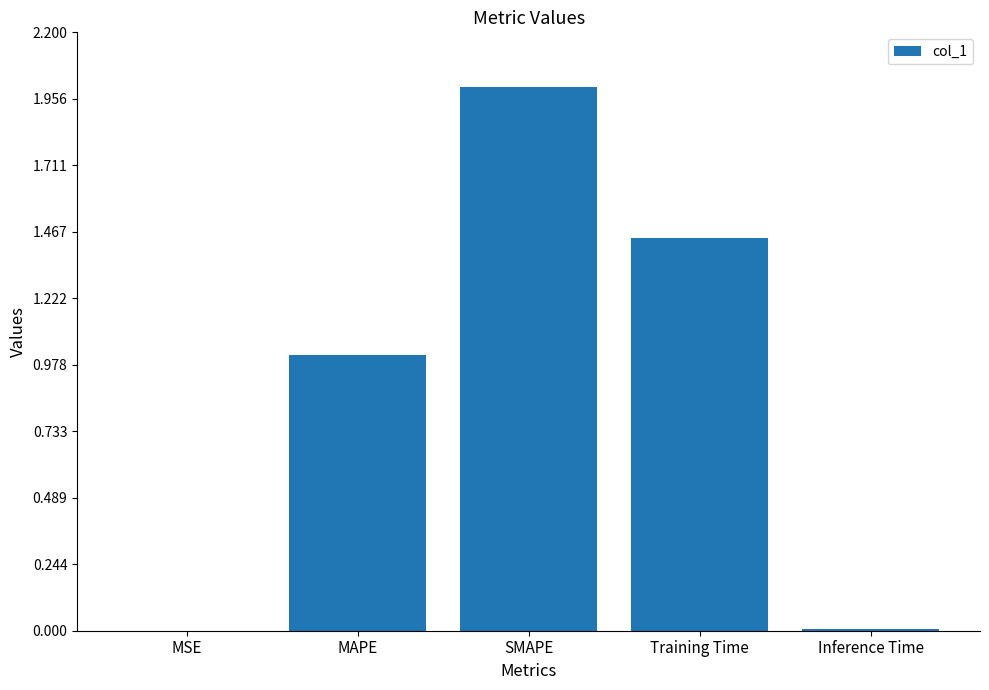

Are the bars horizontal?

No